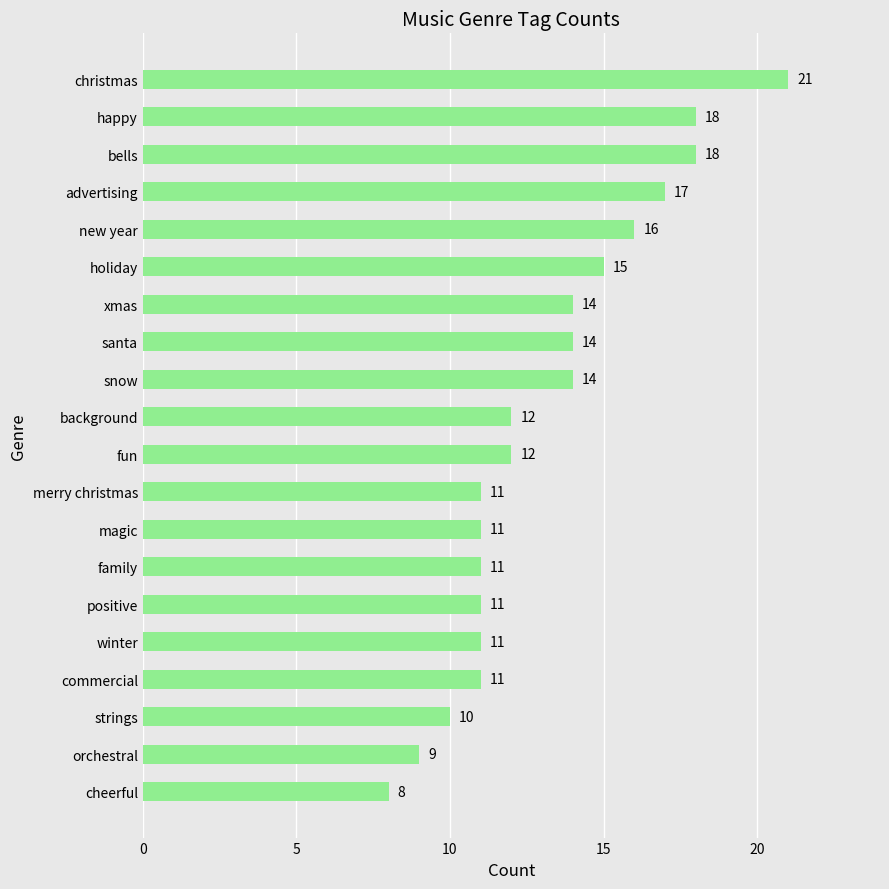

Is it true that the value at orchestral is 5?

False